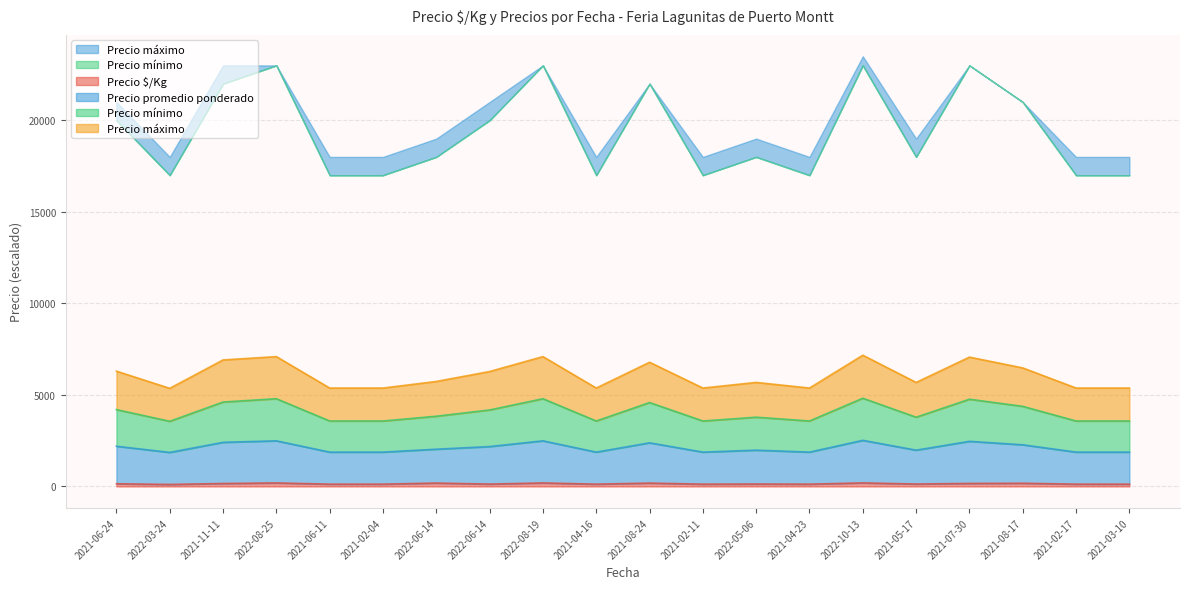

Is it true that Precio mínimo equals 4375.0 at 2021-08-17?

True